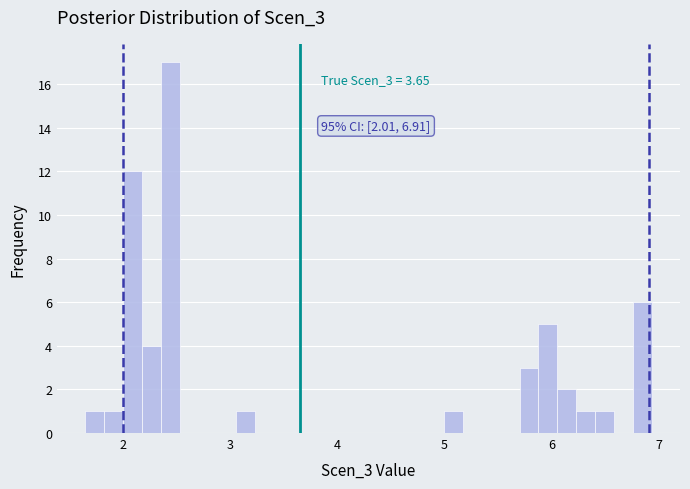

Read against the x-axis, roughly where is the centre of the tallest bar?

2.4